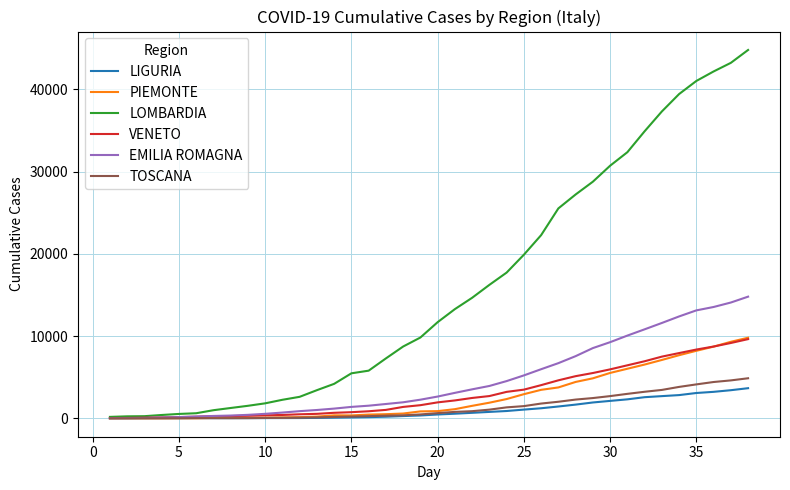

How many lines are shown in the chart?

6